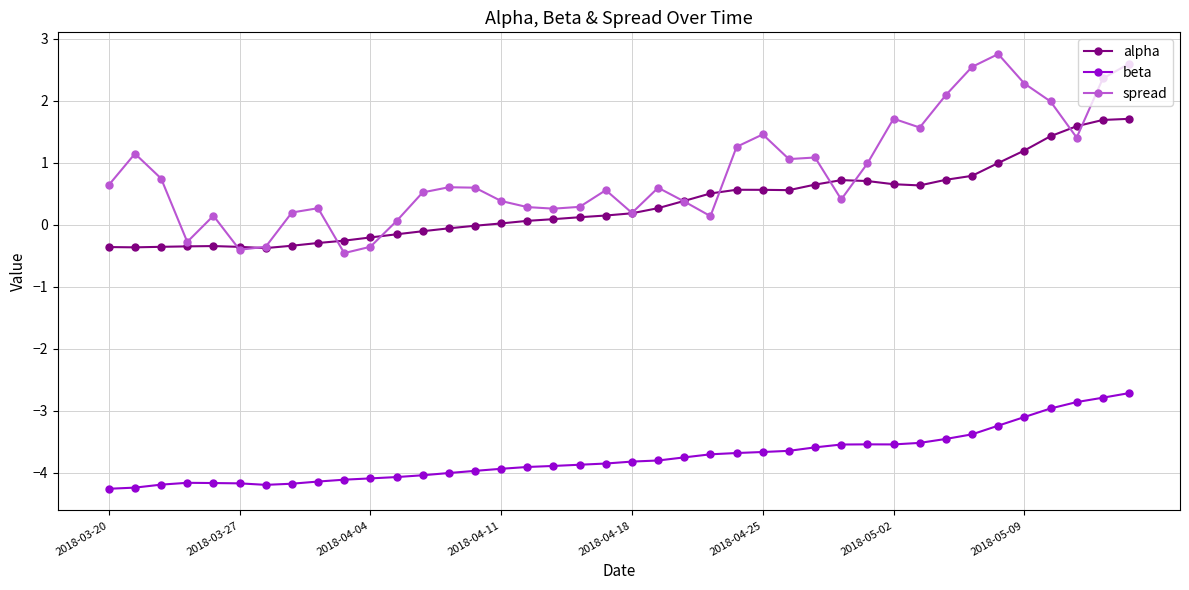

What is the difference between the maximum and second lowest values in the beta series?

1.5